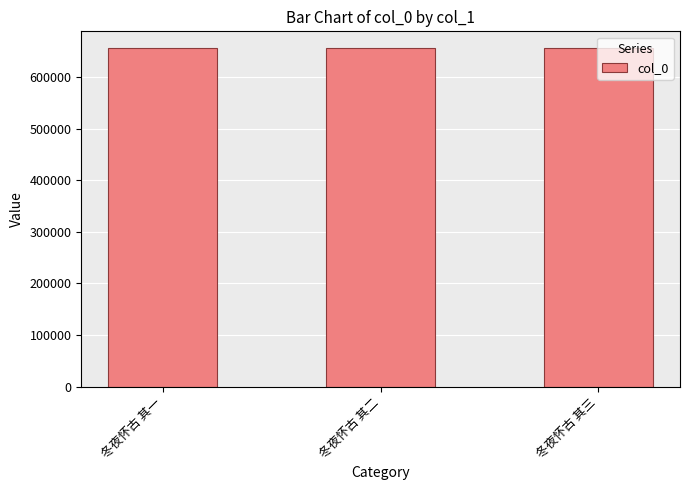

Approximately how many times larger is the value at 冬夜怀古 其一 compared to 冬夜怀古 其二?

1.0